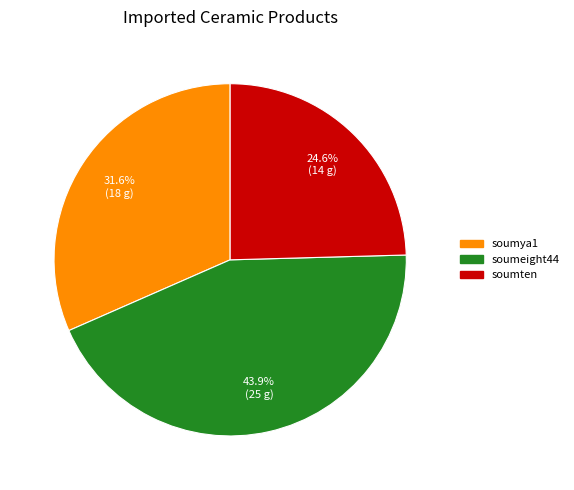

What is the ratio of the value at soumya1 to the value at soumeight44?

0.7